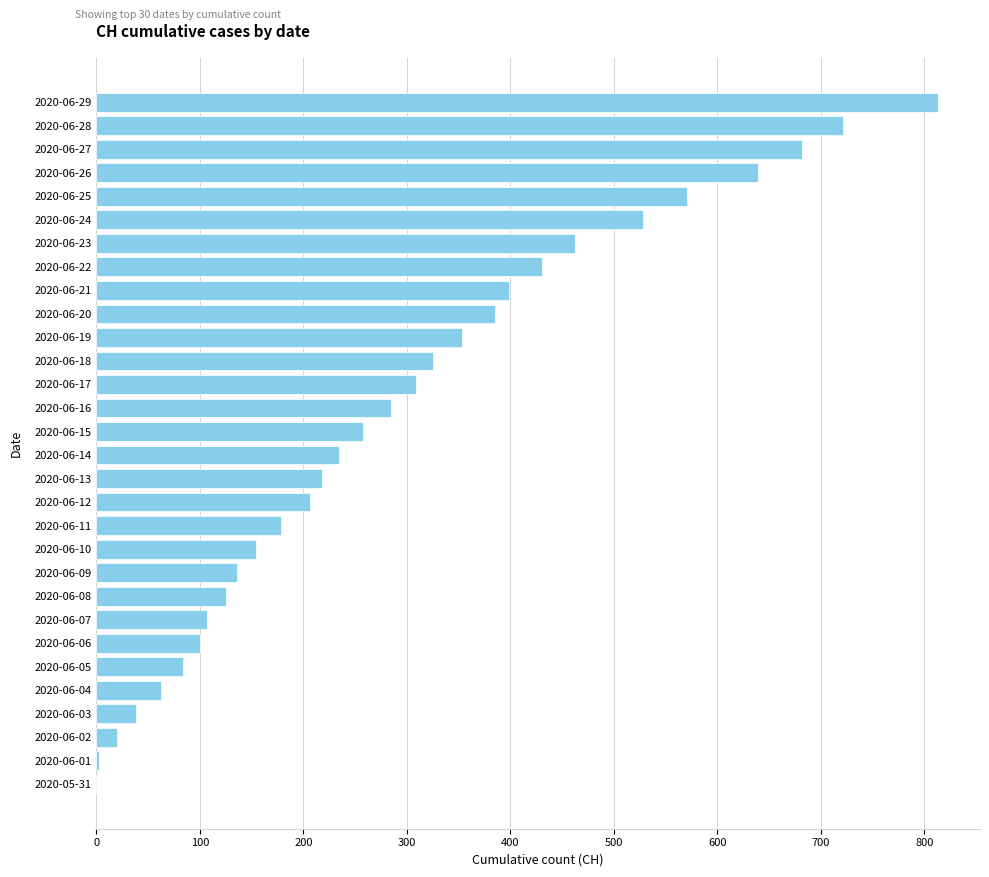

What is the sum of all values?

8826